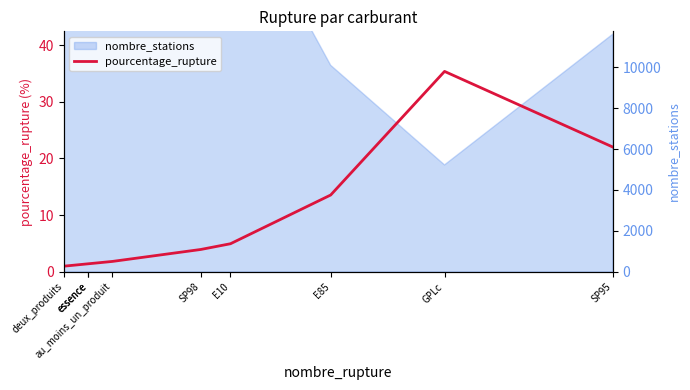

List the labels in order of value, largest first.

GPLc, SP95, E85, E10, SP98, au_moins_un_produit, essence, essence, deux_produits